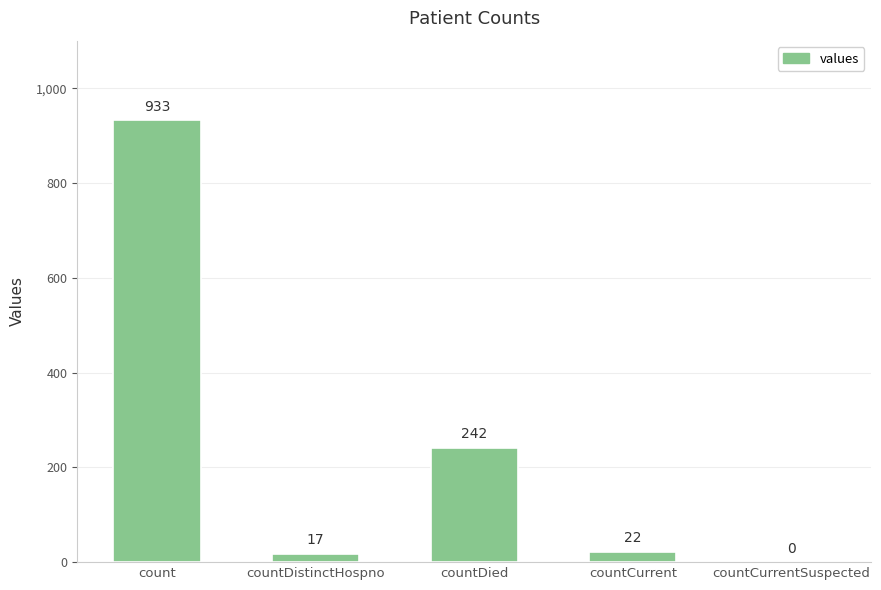

What is the sum of the values at countDistinctHospno and countDied?

259